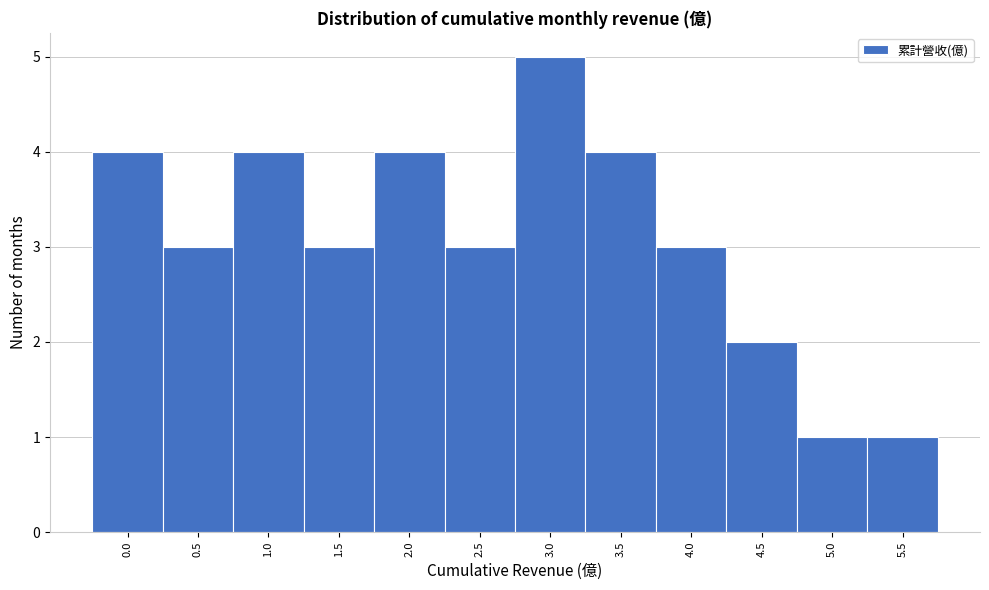

Reading right to left, list all the values displayed in this chart.

5.5=1	5.0=1	4.5=2	4.0=3	3.5=4	3.0=5	2.5=3	2.0=4	1.5=3	1.0=4	0.5=3	0.0=4